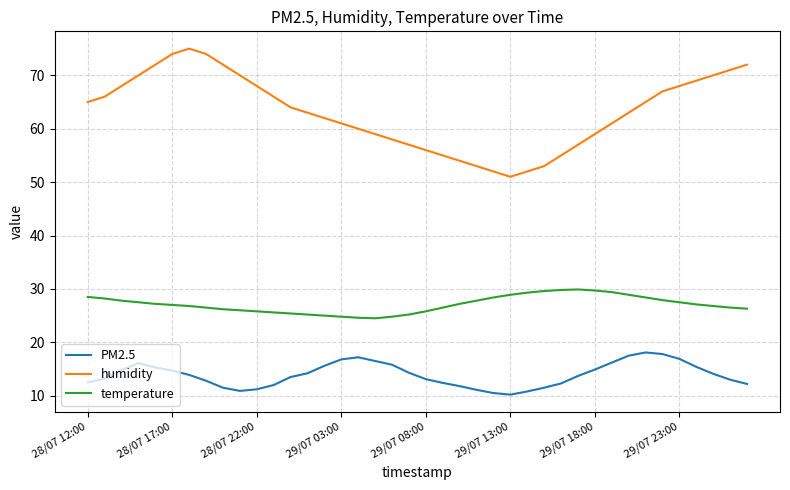

What is the difference between the maximum and second lowest values in the temperature series?

5.3